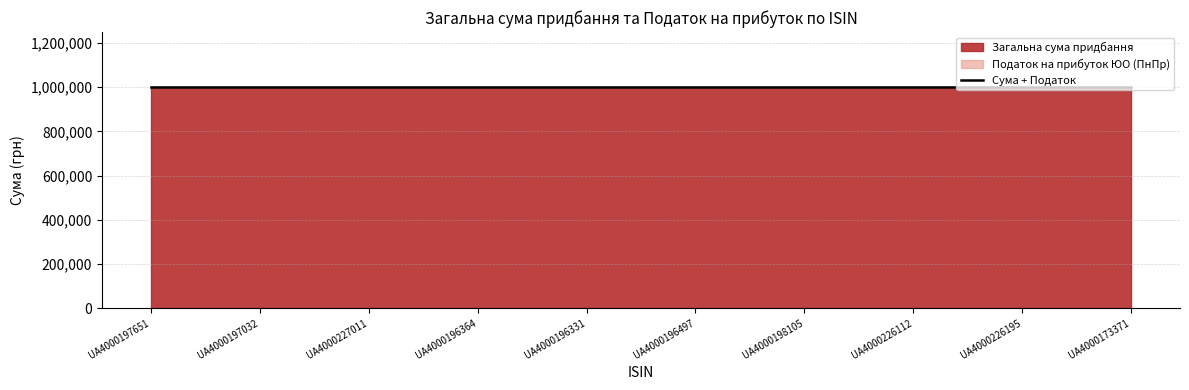

Does the chart display data point markers on the line(s)?

No